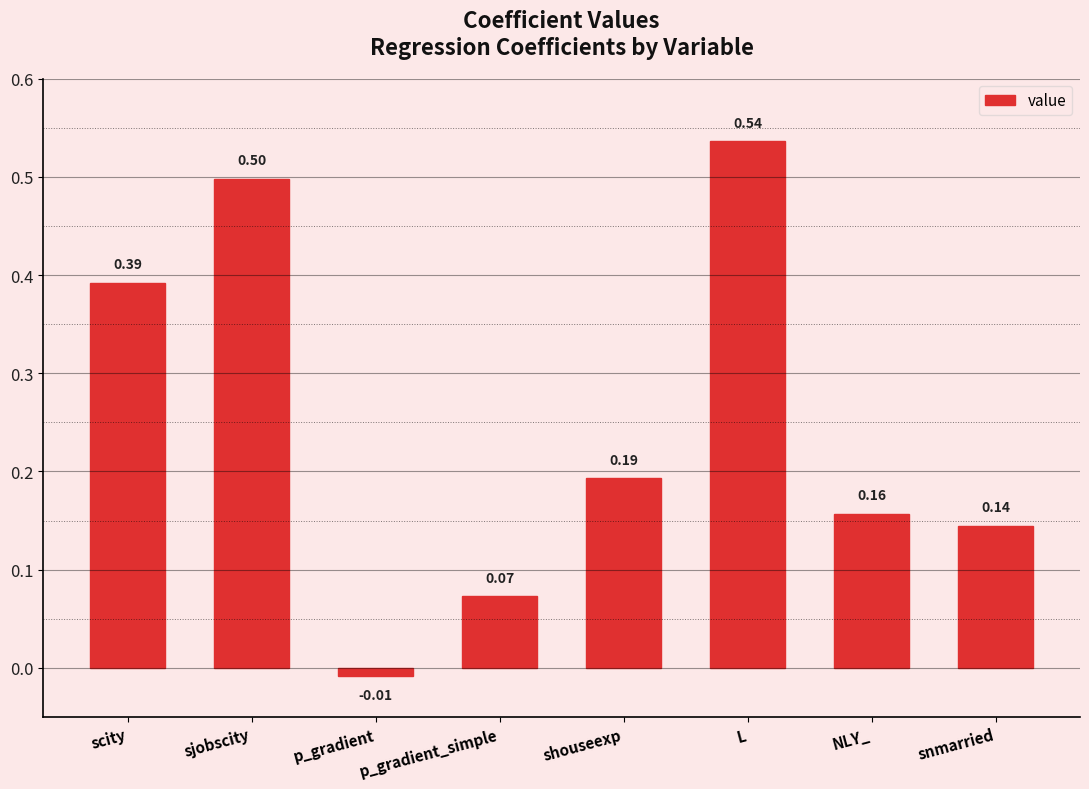

Which category has the highest value across all series?

L